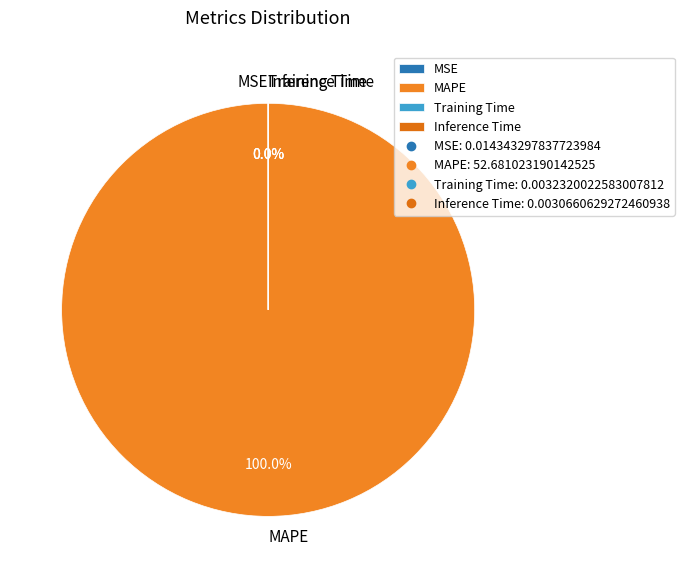

To the nearest percent, what portion does MAPE represent?

100%